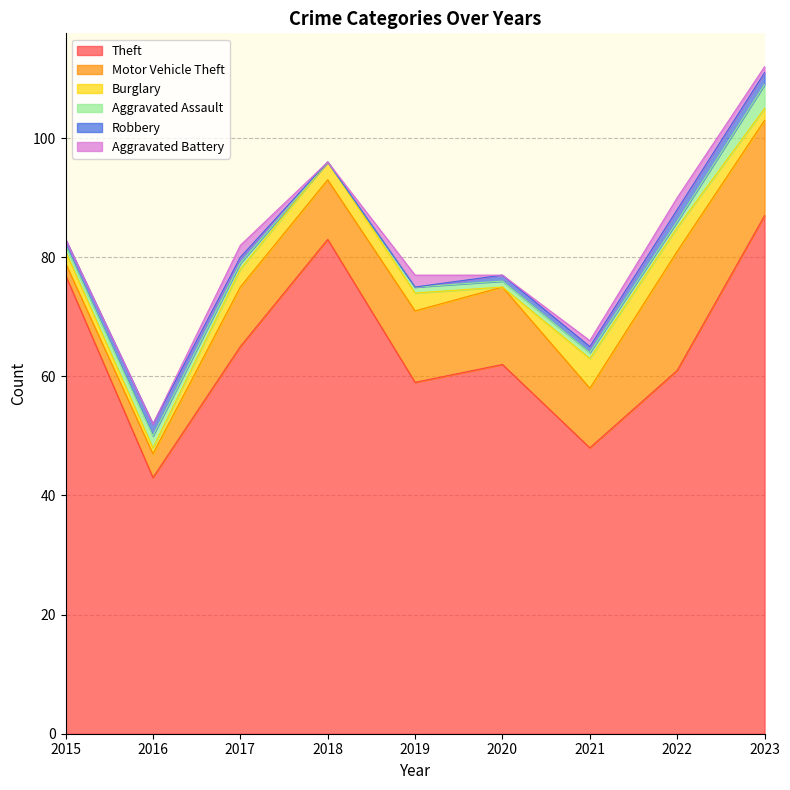

What is the difference between the highest and lowest values at 2023?

86